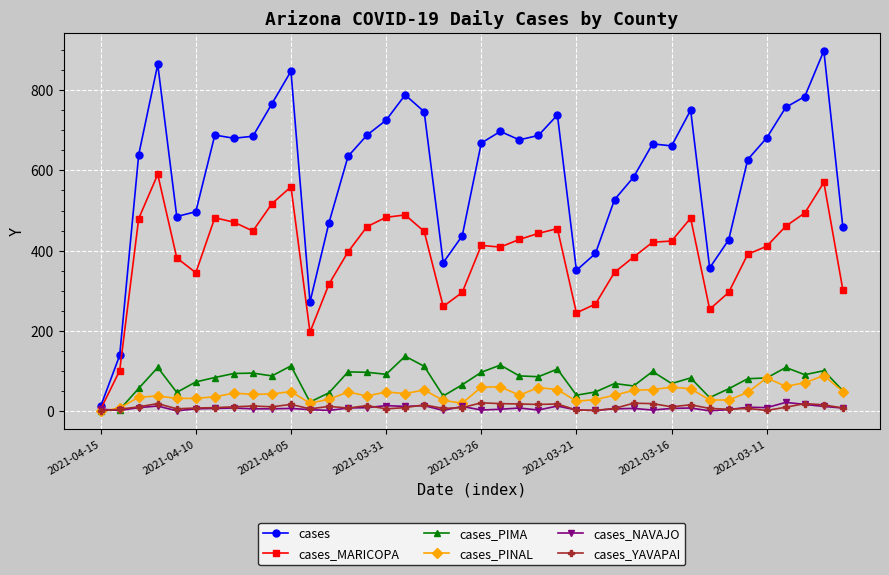

Which series has the widest spread of values?

cases